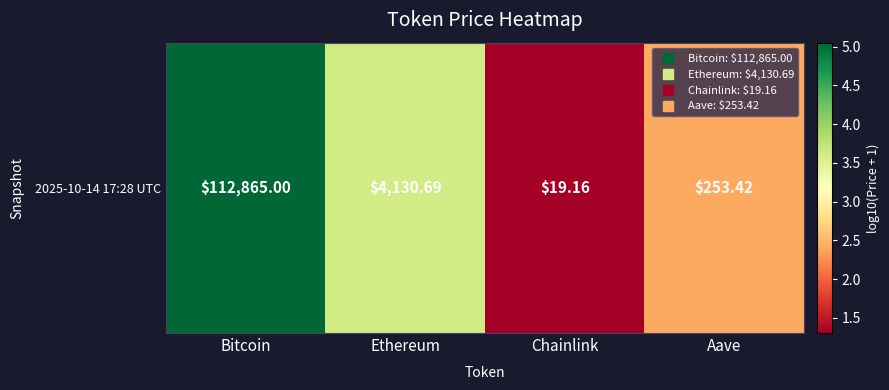

True or false: the data shows 2.0 at Chainlink.

False